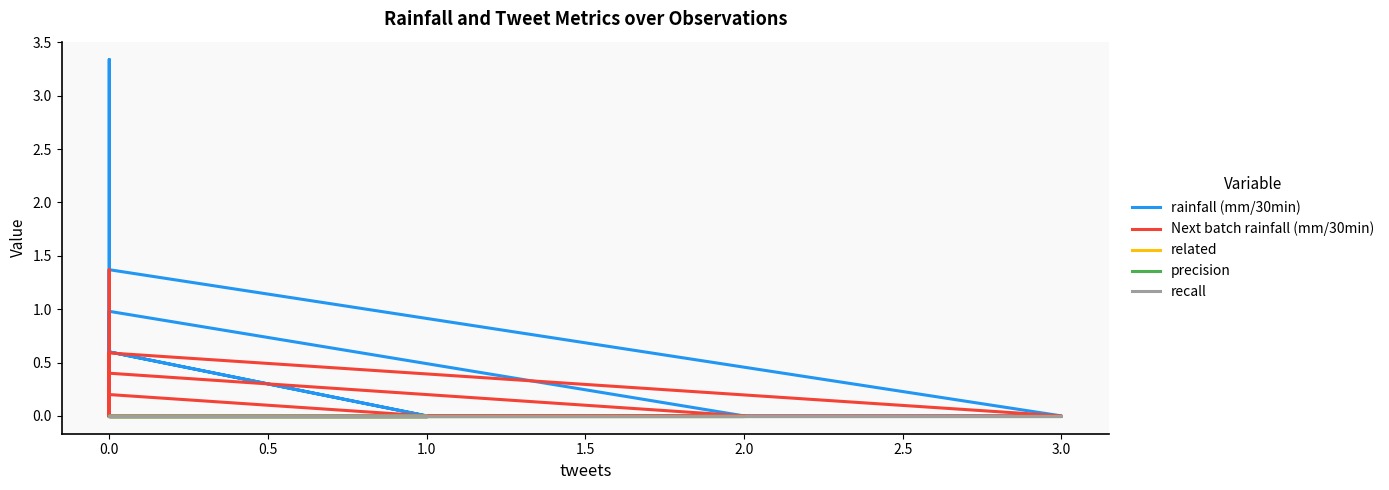

At how many categories does at least one series exceed 2?

1